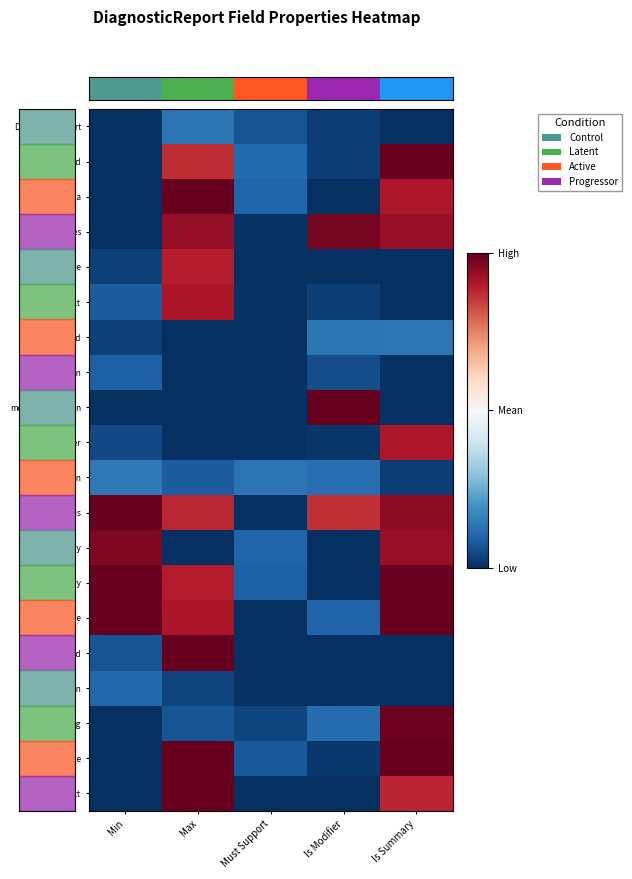

At which category does the chart reach its peak across all series?

Is Summary